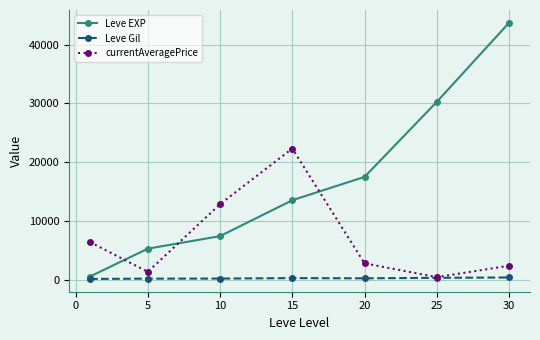

In currentAveragePrice, how many points are higher than both neighbors (excluding endpoints)?

1